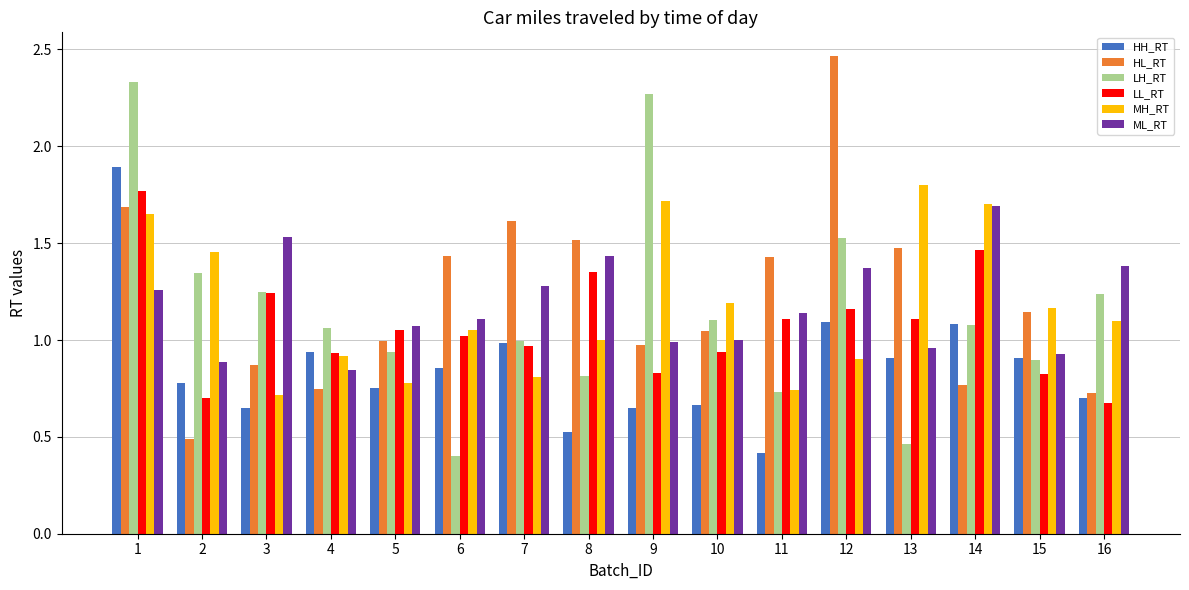

How many groups of bars are there?

16